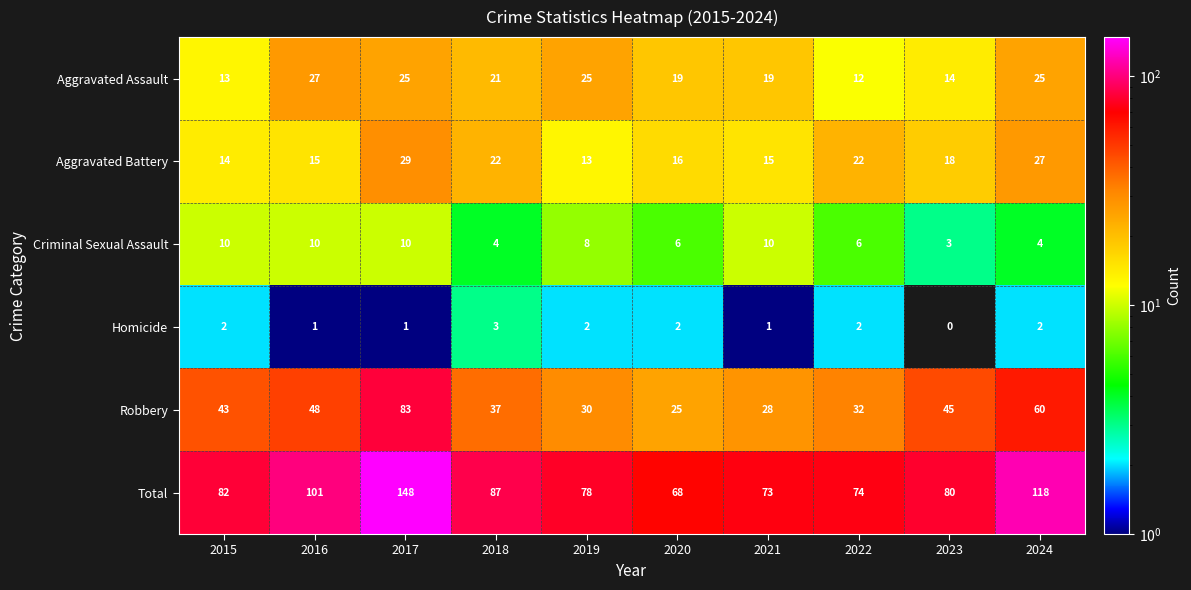

True or false: Aggravated Battery has a value of 6 at 2018.

False